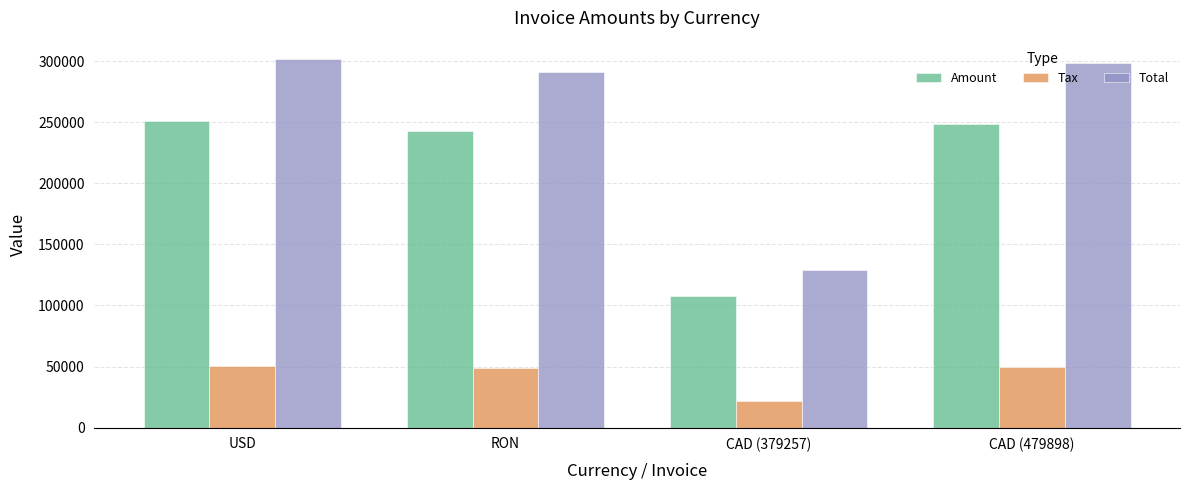

What is the sum of the Tax values at CAD (379257) and RON?

69972.4